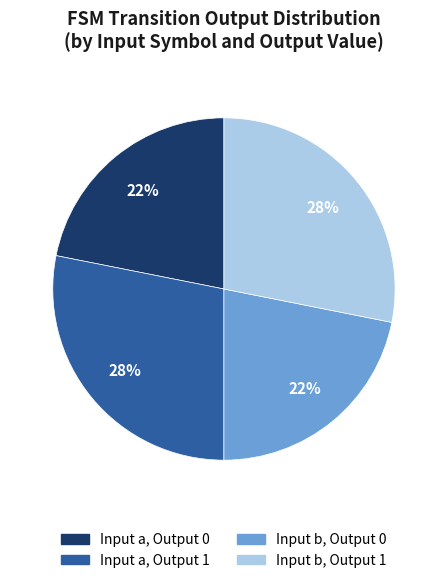

To the nearest percent, what is the average slice percentage?

25%